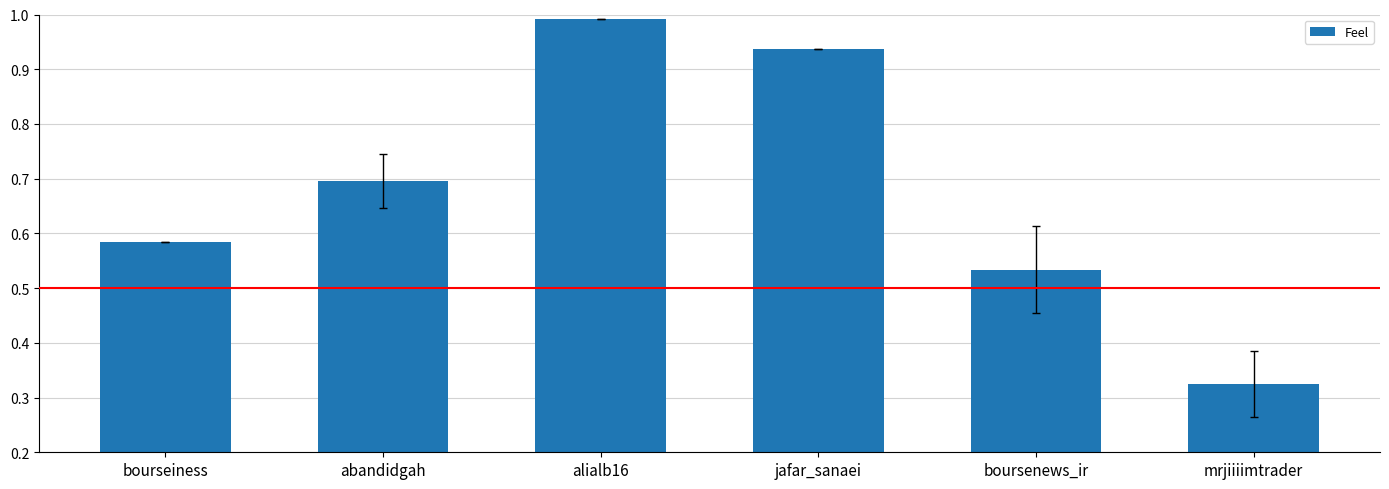

What is the difference between the maximum and minimum values?

0.7